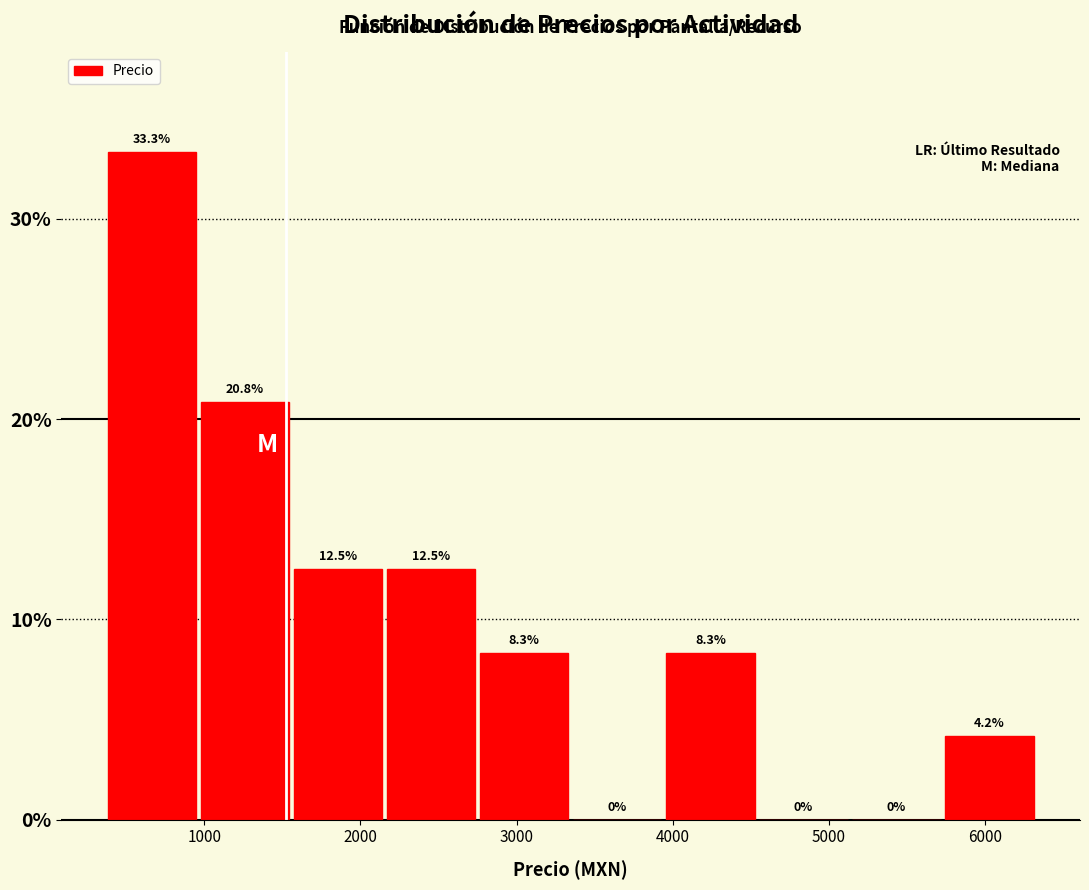

Reading left to right, transcribe this chart: for each bar, give the range it covers on the x-axis and its height. The bar edges are not printed on the chart, so give them approximately, as read against the axis.

400 to 1000: 33.3
1000 to 1600: 20.8
1600 to 2200: 12.5
2200 to 2800: 12.5
2800 to 3400: 8.3
3400 to 4000: 0.0
4000 to 4600: 8.3
4600 to 5200: 0.0
5200 to 5700: 0.0
5700 to 6300: 4.2